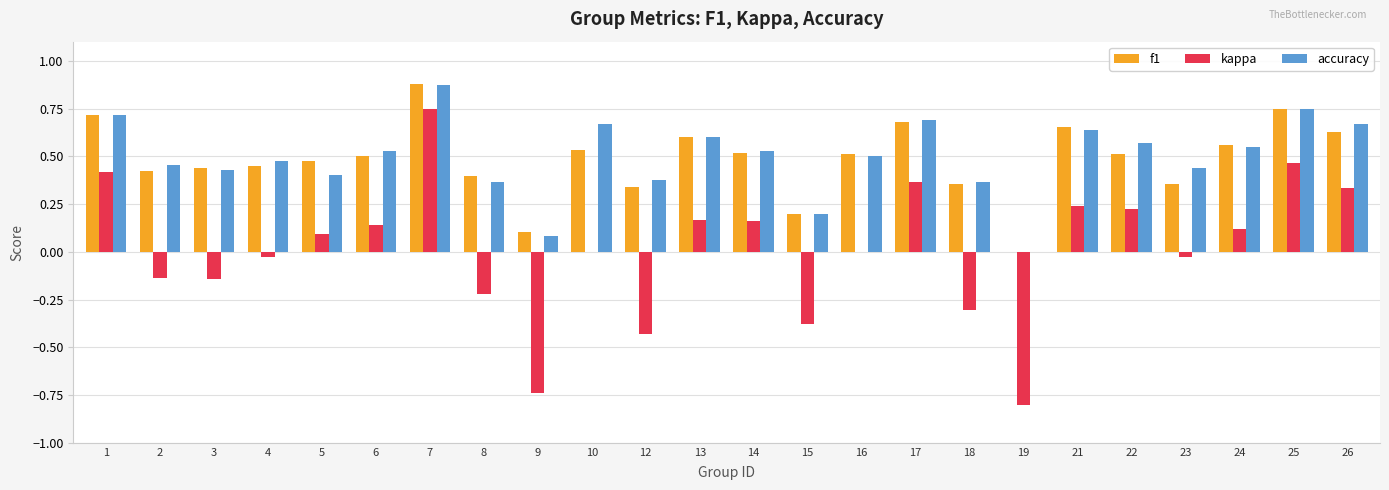

At which label does f1 reach its peak?

7